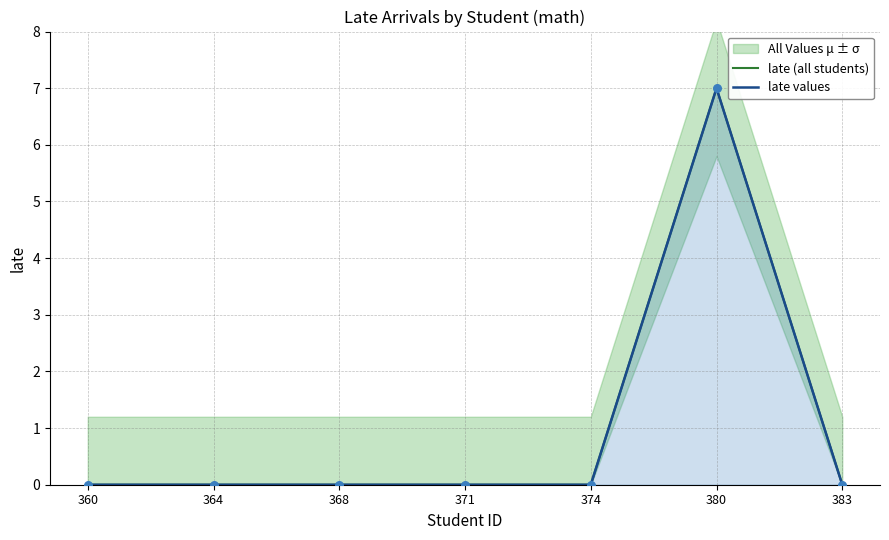

What are all the series names shown in the legend?

late (all students), late values